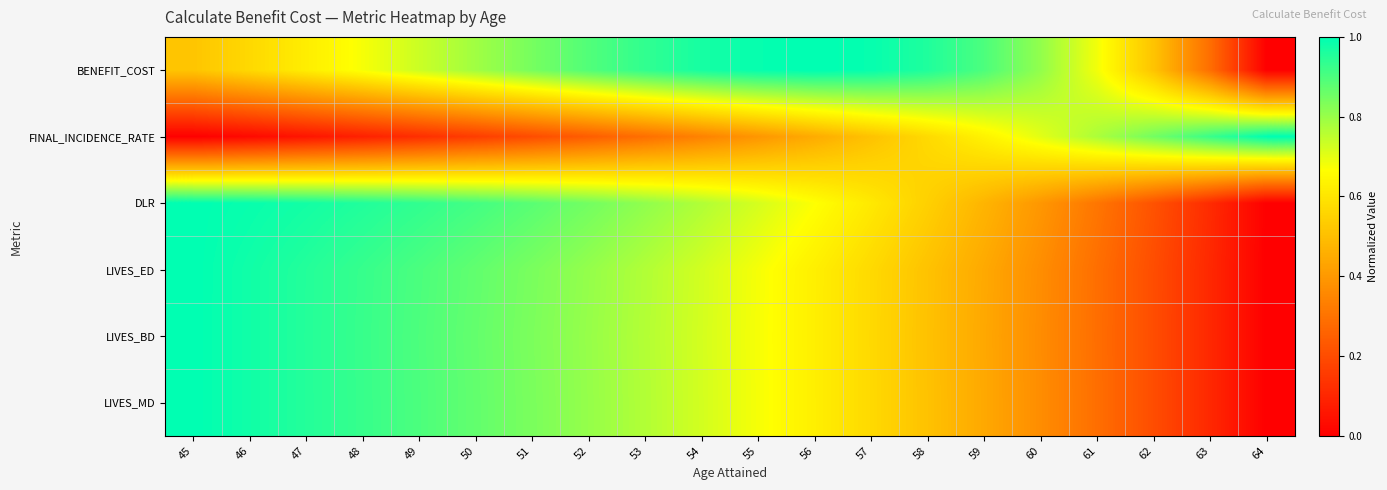

What is the spread (max minus min) of values at 62?

0.6